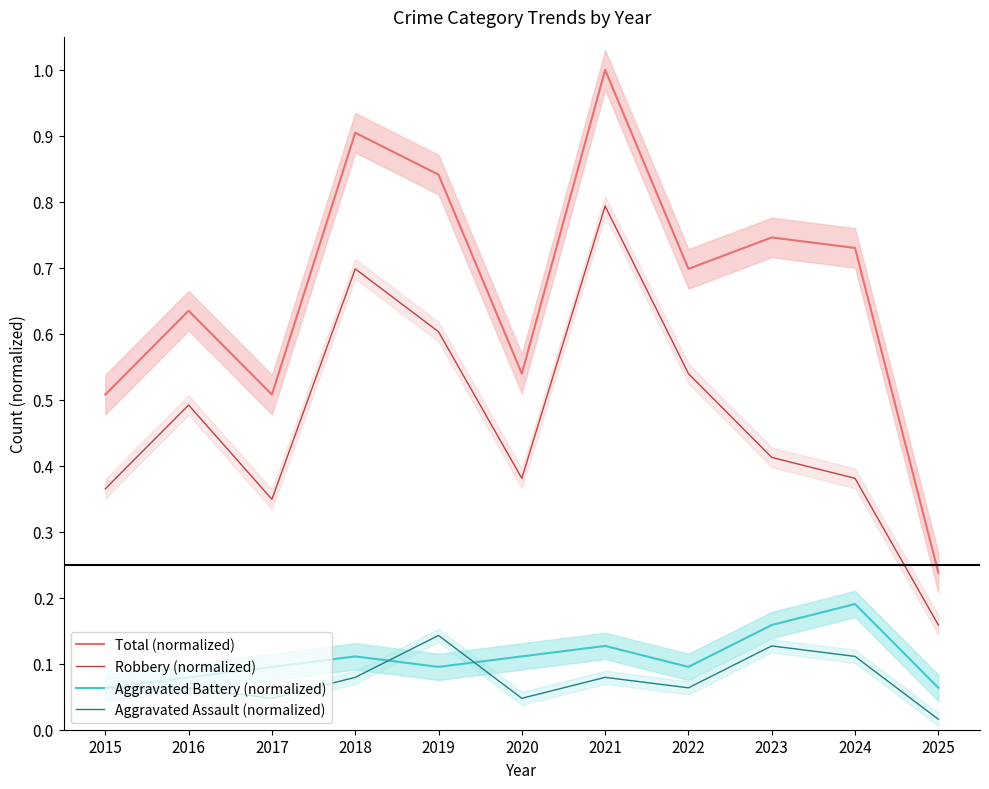

How many data points does each series have?

11